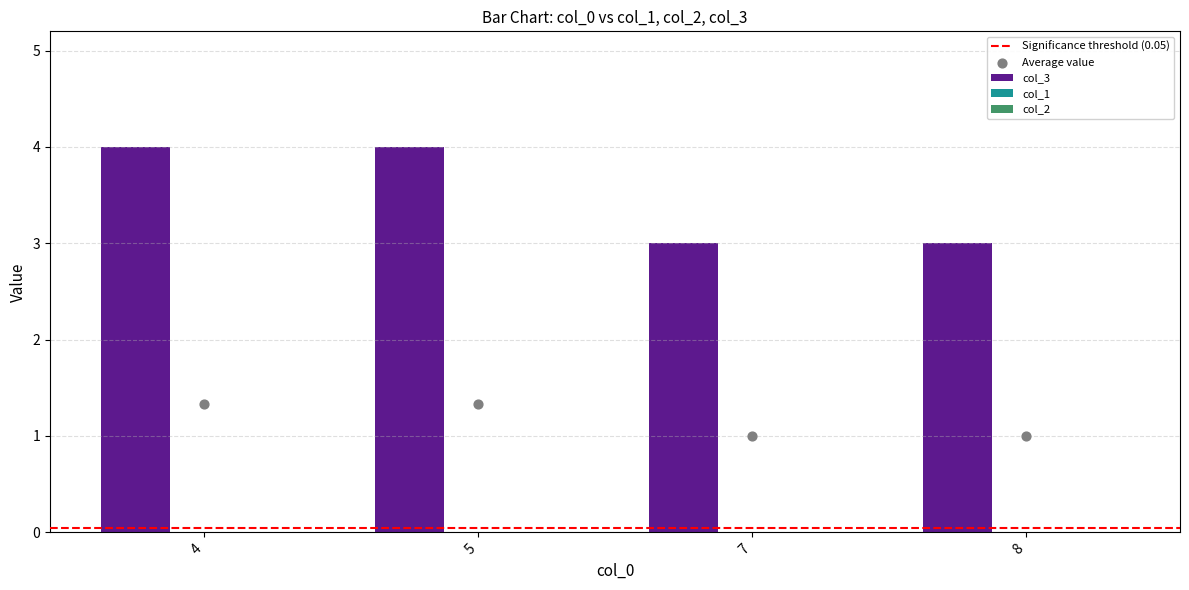

What is the total value across all series at 5?

4